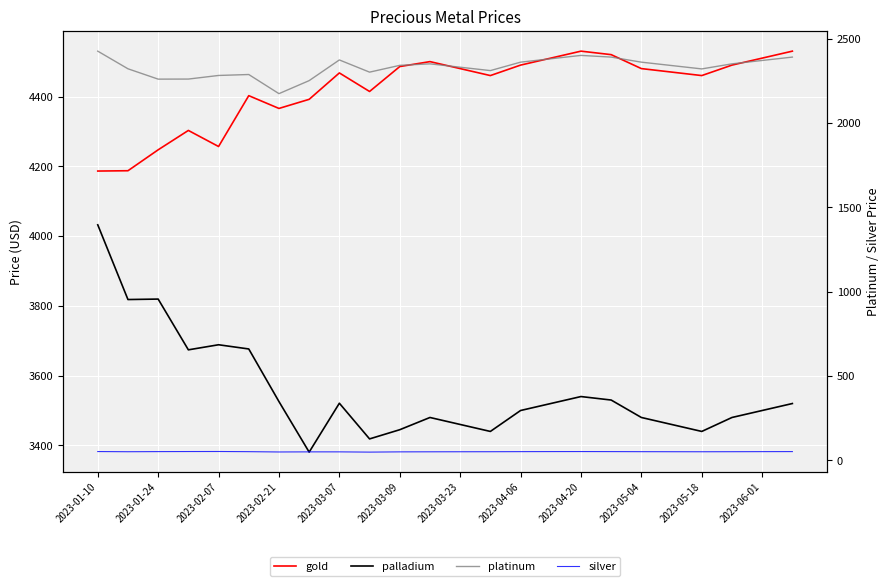

True or false: palladium and silver cross at least once.

False